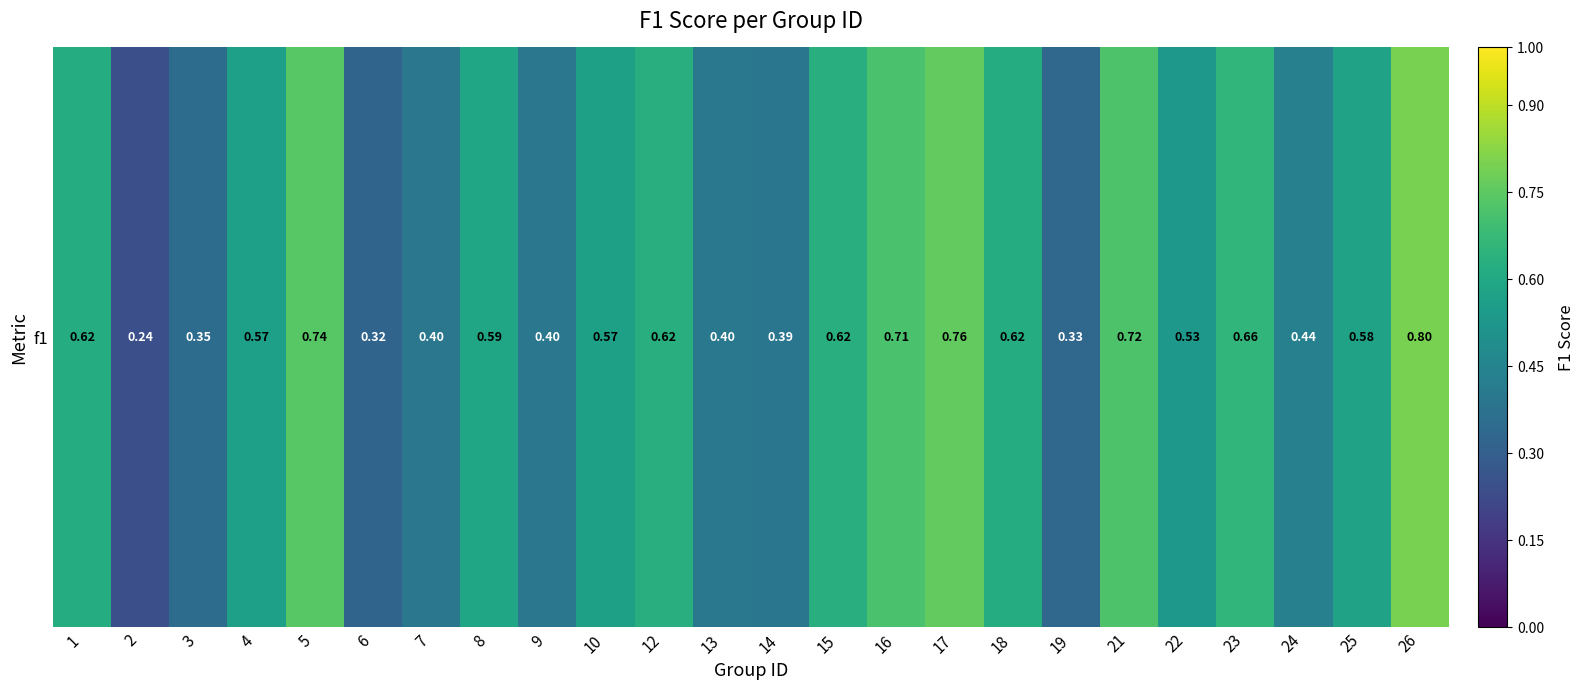

Between 1 and 6, which is larger?

1